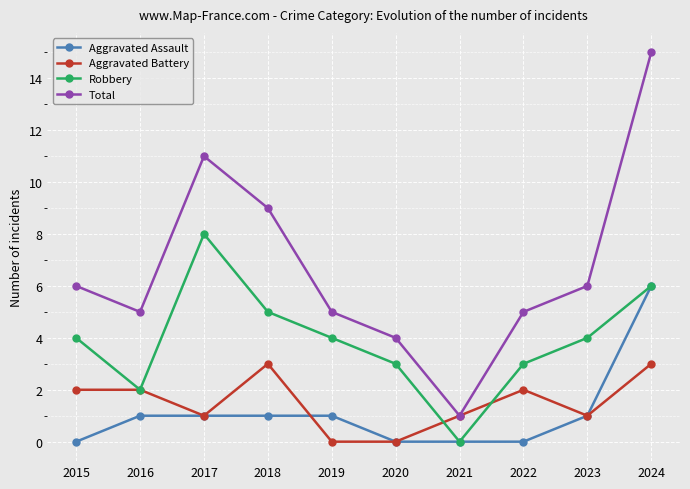

What is the highest value of the Aggravated Assault series?

6